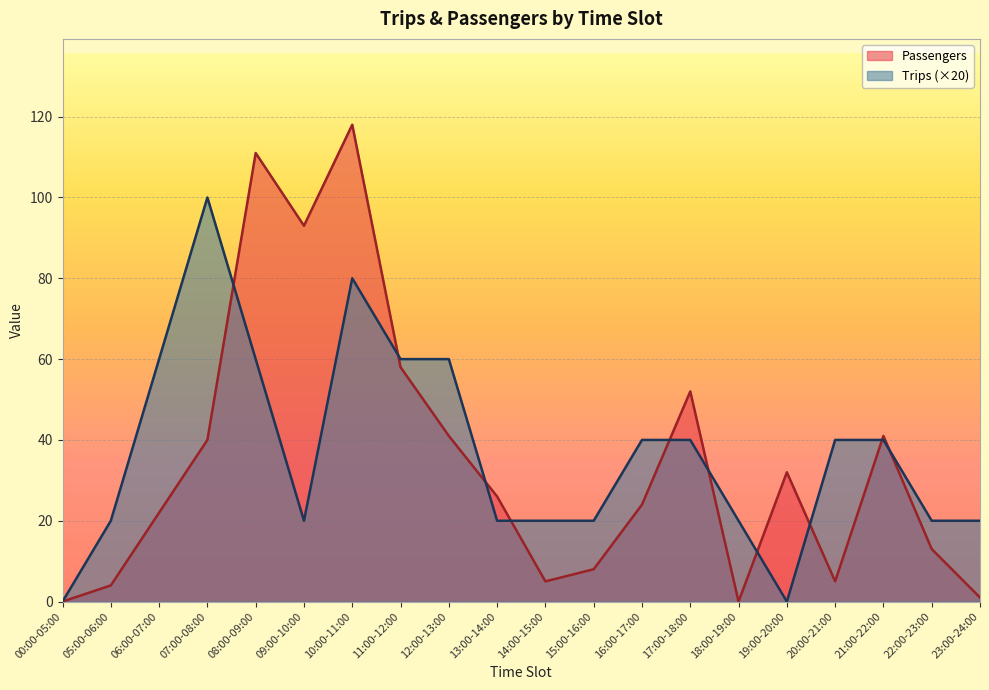

How many interior local valleys does the Trips series have?

2